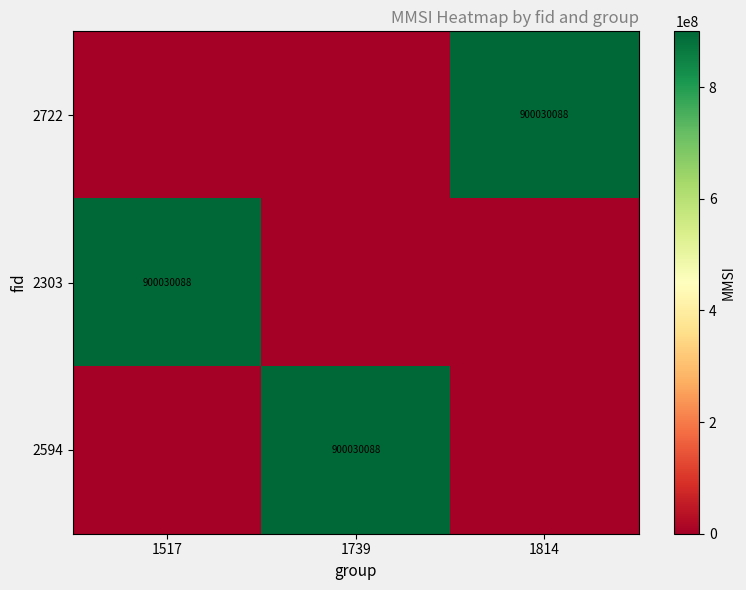

The 2594 series shows 1224855658 at 1739. True or false?

False